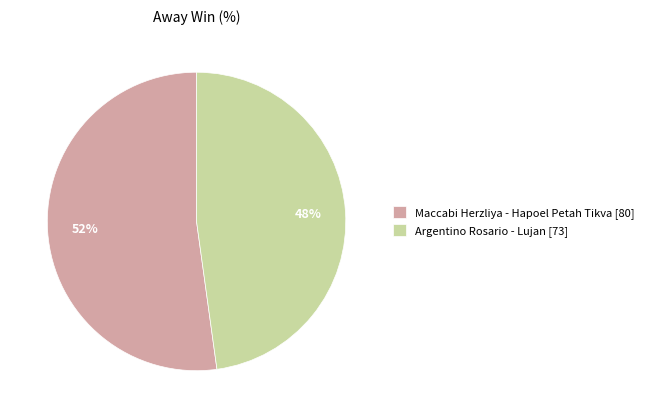

The Maccabi Herzliya - Hapoel Petah Tikva [80] slice represents 52% of the pie. True or false?

True